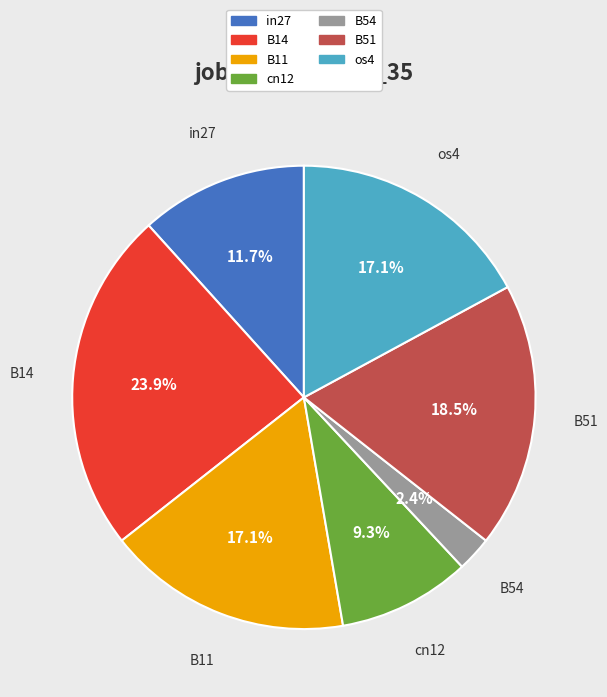

Between in27 and os4, which is larger?

os4